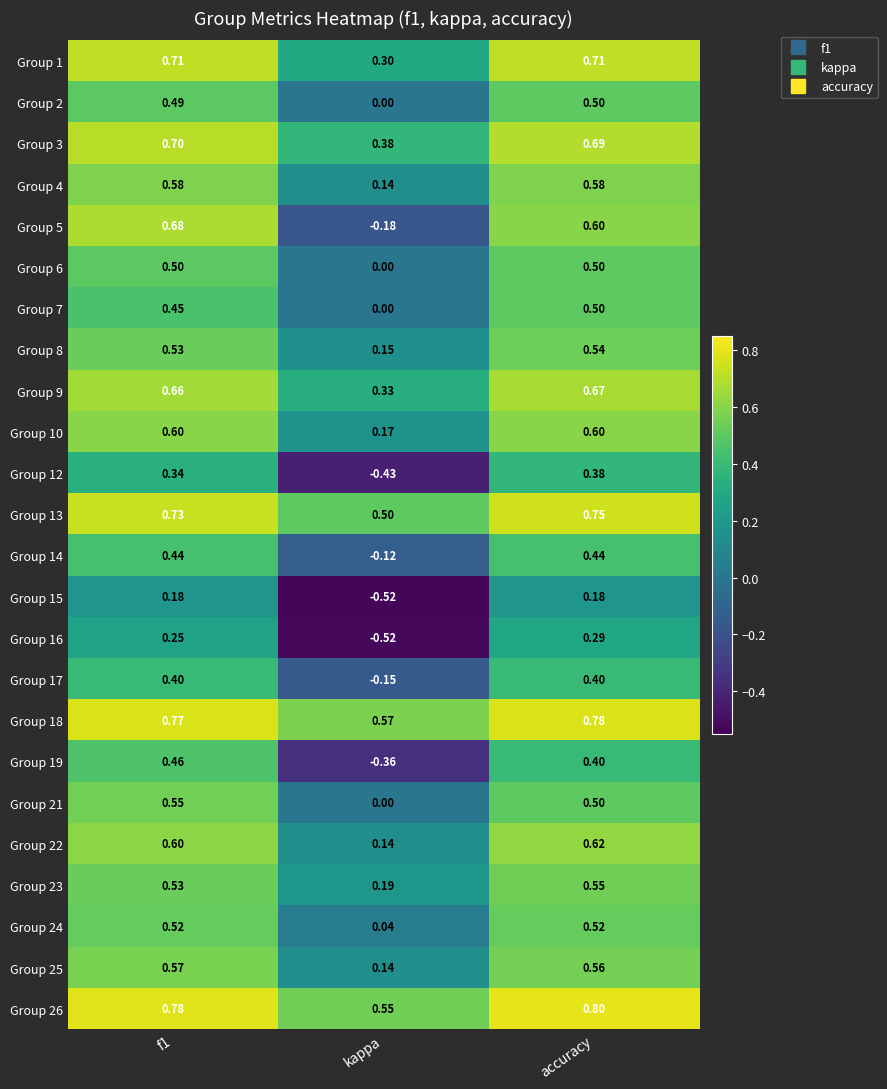

Which label corresponds to the smallest value in the chart?

kappa